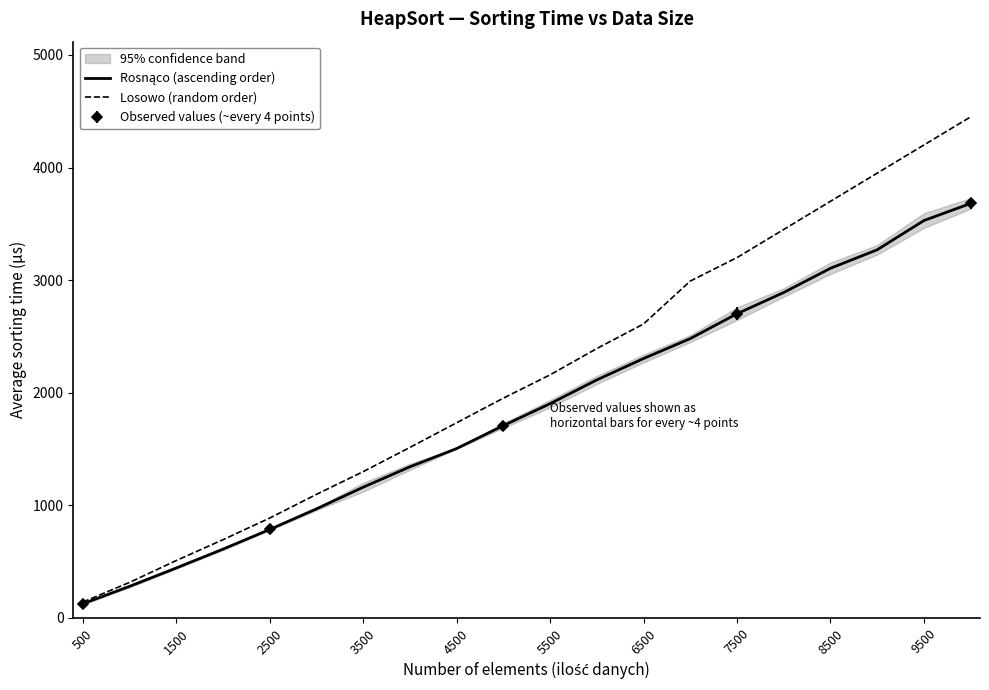

True or false: Losowo (random order) and Rosnąco (ascending order) cross at least once.

False